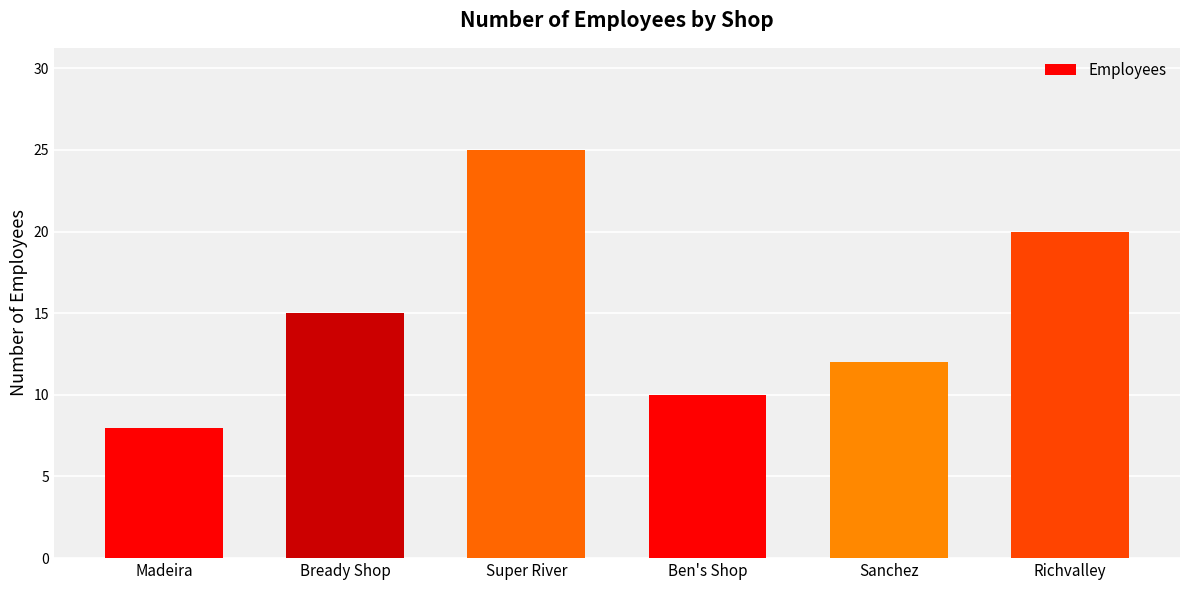

List the labels in order of value, smallest first.

Madeira, Ben's Shop, Sanchez, Bready Shop, Richvalley, Super River